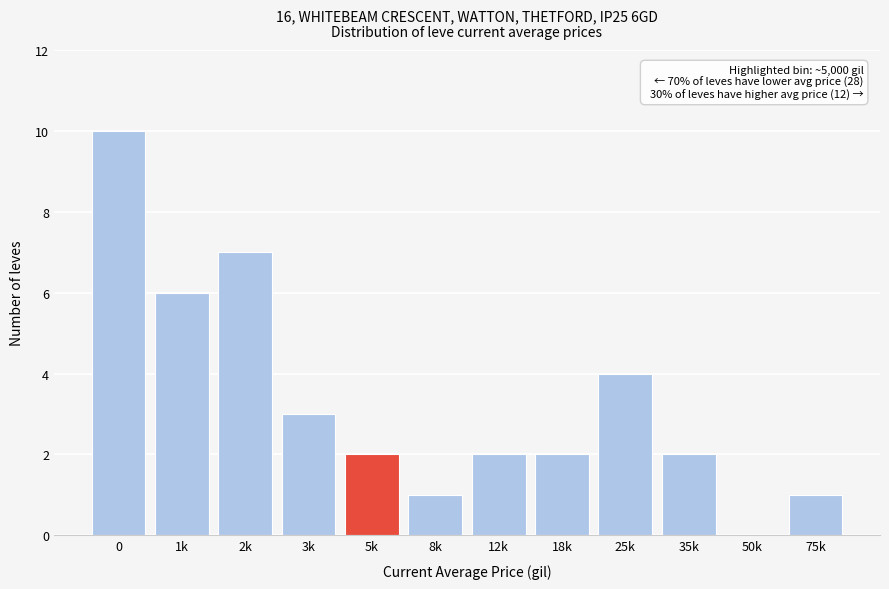

Reading right to left, transcribe all the data shown in this chart.

75k=1	50k=0	35k=2	25k=4	18k=2	12k=2	8k=1	5k=2	3k=3	2k=7	1k=6	0=10